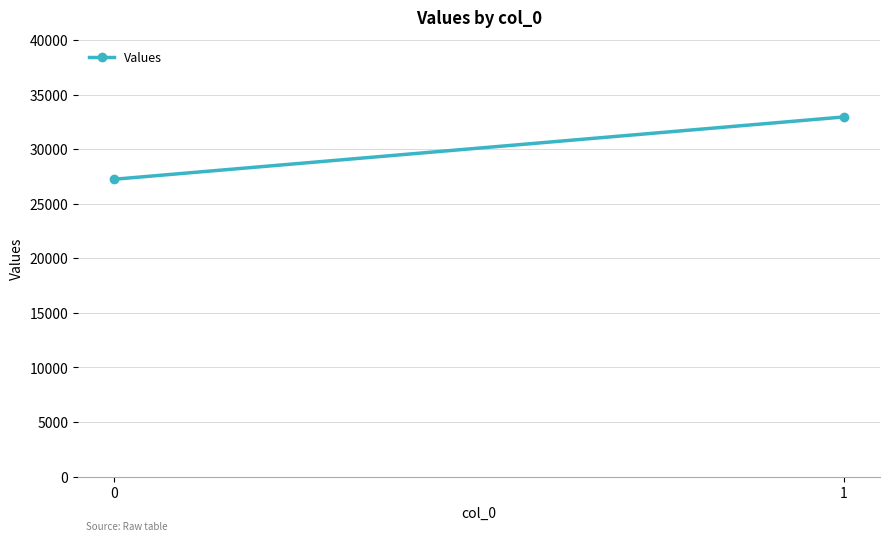

Which has a higher value, 0 or 1?

1